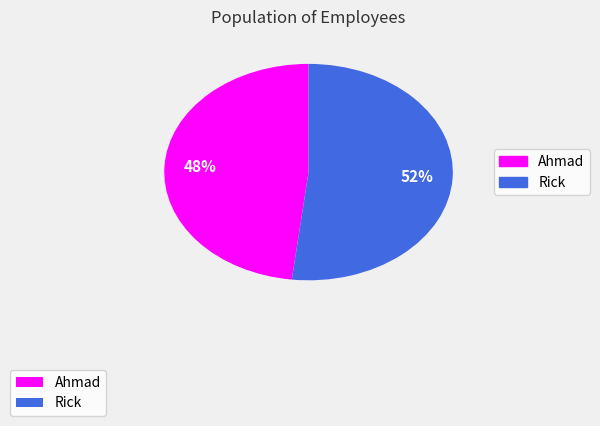

Rank the categories by value from lowest to highest.

Ahmad, Rick